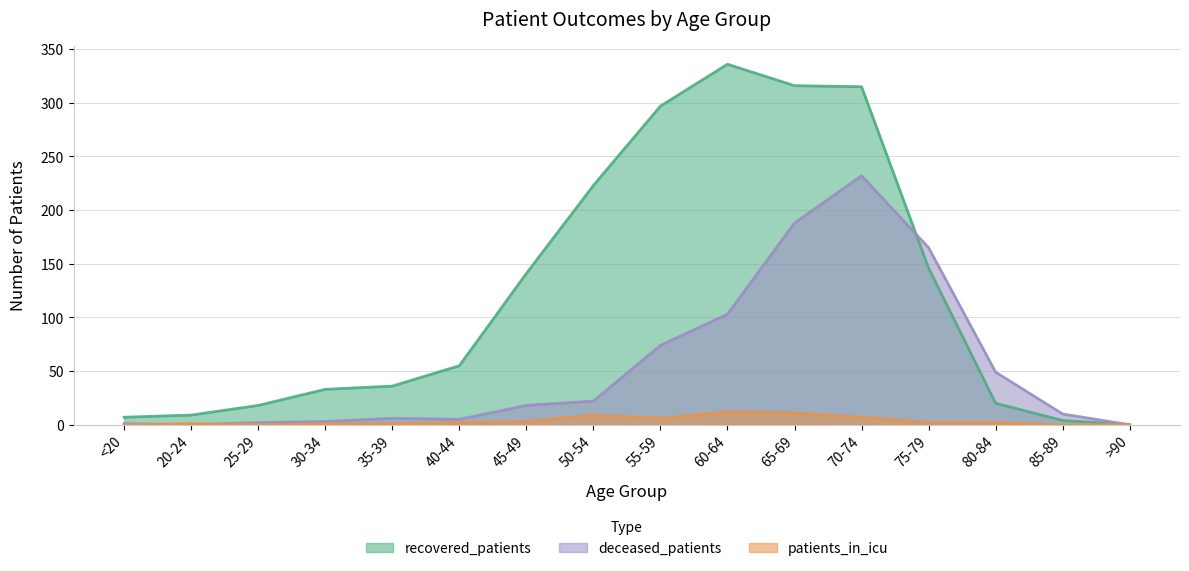

Reading left to right, extract all data points from this chart.

recovered_patients: <20=7	20-24=9	25-29=18	30-34=33	35-39=36	40-44=55	45-49=141	50-54=223	55-59=297	60-64=336	65-69=316	70-74=315	75-79=146	80-84=20	85-89=4	>90=0
deceased_patients: <20=1	20-24=0	25-29=2	30-34=3	35-39=6	40-44=5	45-49=18	50-54=22	55-59=74	60-64=103	65-69=188	70-74=232	75-79=165	80-84=49	85-89=10	>90=0
patients_in_icu: <20=0	20-24=1	25-29=0	30-34=1	35-39=1	40-44=2	45-49=3	50-54=9	55-59=6	60-64=12	65-69=11	70-74=7	75-79=2	80-84=2	85-89=0	>90=0